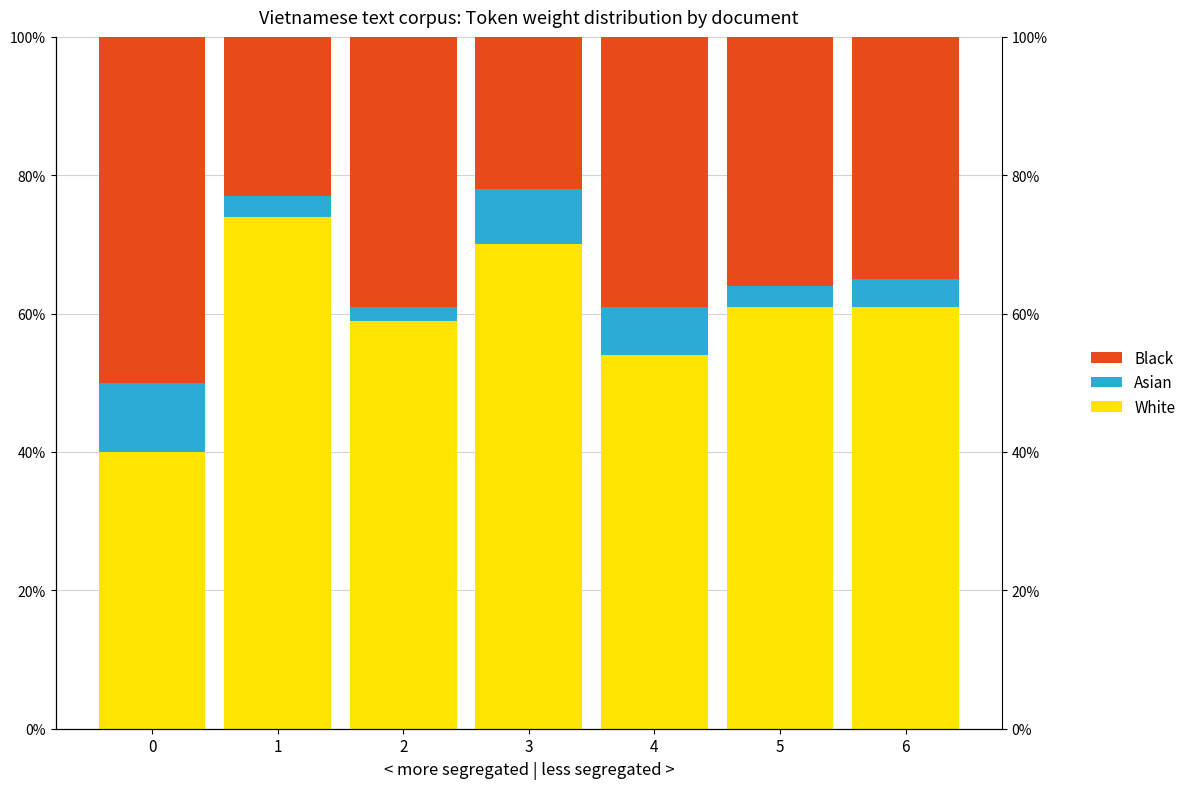

What is the value of the Black bar at the 3rd from the left?

0.4